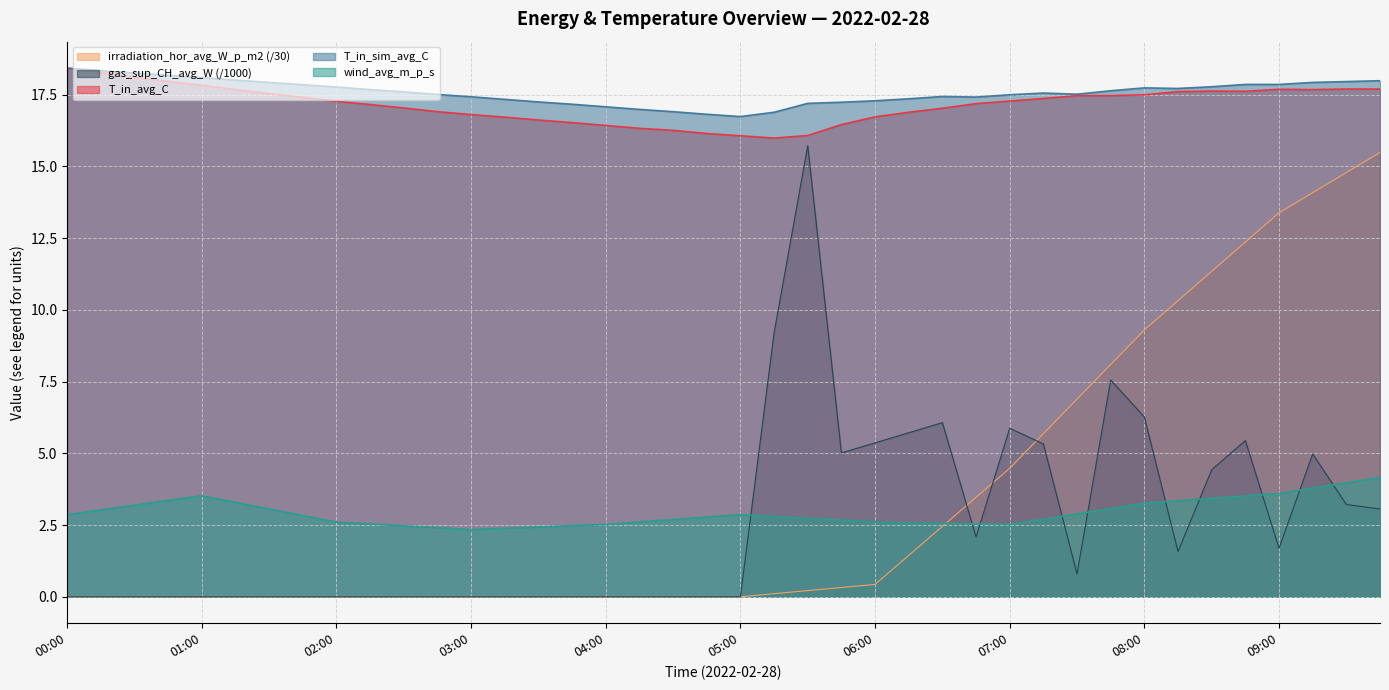

Reading left to right, transcribe all the data shown in this chart.

T_in_avg_C: 18.4	18.3	18.1	18.0	17.8	17.7	17.5	17.4	17.3	17.2	17.0	16.9	16.8	16.7	16.6	16.5	16.4	16.3	16.3	16.1	16.1	16.0	16.1	16.5	16.7	16.9	17.0	17.2	17.3	17.4	17.5	17.5	17.5	17.6	17.6	17.6	17.7	17.7	17.7	17.7
T_in_sim_avg_C: 18.4	18.3	18.3	18.2	18.1	18.0	17.9	17.9	17.8	17.7	17.6	17.5	17.4	17.3	17.2	17.2	17.1	17.0	16.9	16.8	16.7	16.9	17.2	17.2	17.3	17.4	17.4	17.4	17.5	17.6	17.5	17.6	17.7	17.7	17.8	17.9	17.9	17.9	18.0	18.0
wind_avg_m_p_s: 2.9	3.0	3.2	3.4	3.5	3.3	3.1	2.8	2.6	2.5	2.5	2.4	2.3	2.4	2.4	2.5	2.5	2.6	2.7	2.8	2.9	2.8	2.7	2.7	2.6	2.6	2.6	2.5	2.5	2.7	2.9	3.1	3.3	3.4	3.4	3.5	3.6	3.8	4.0	4.2
irradiation_hor_avg_W_p_m2: 0.0	0.0	0.0	0.0	0.0	0.0	0.0	0.0	0.0	0.0	0.0	0.0	0.0	0.0	0.0	0.0	0.0	0.0	0.0	0.0	0.0	0.1	0.2	0.3	0.4	1.4	2.5	3.5	4.5	5.7	6.9	8.1	9.3	10.3	11.3	12.4	13.4	14.1	14.8	15.5
gas_sup_CH_avg_W: 0.0	0.0	0.0	0.0	0.0	0.0	0.0	0.0	0.0	0.0	0.0	0.0	0.0	0.0	0.0	0.0	0.0	0.0	0.0	0.0	0.0	9.2	15.7	5.0	5.4	5.7	6.1	2.1	5.9	5.3	0.8	7.6	6.3	1.6	4.4	5.4	1.7	5.0	3.2	3.1